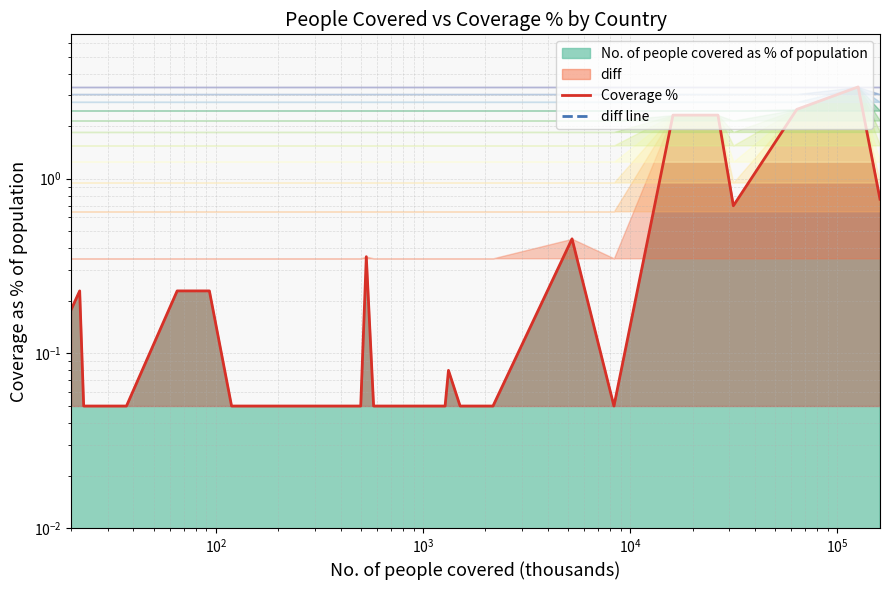

In Coverage %, how many points are higher than both neighbors (excluding endpoints)?

5